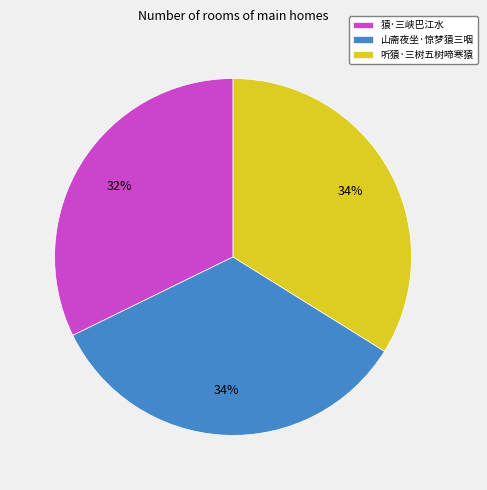

Do 听猿·三树五树啼寒猿 and 猿·三峡巴江水 together represent more than half of the pie?

Yes